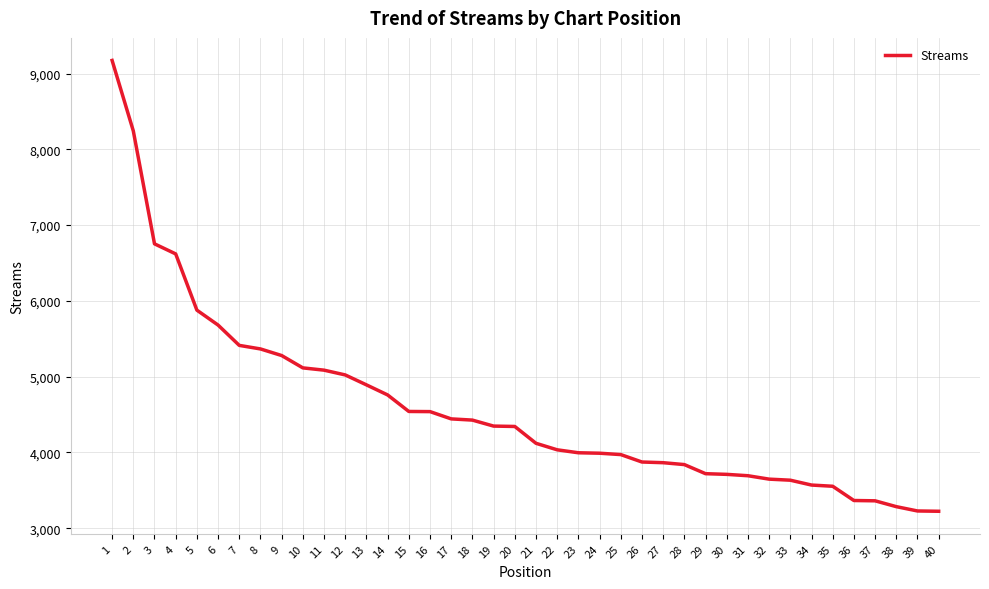

Between 19 and 15, which is larger?

15